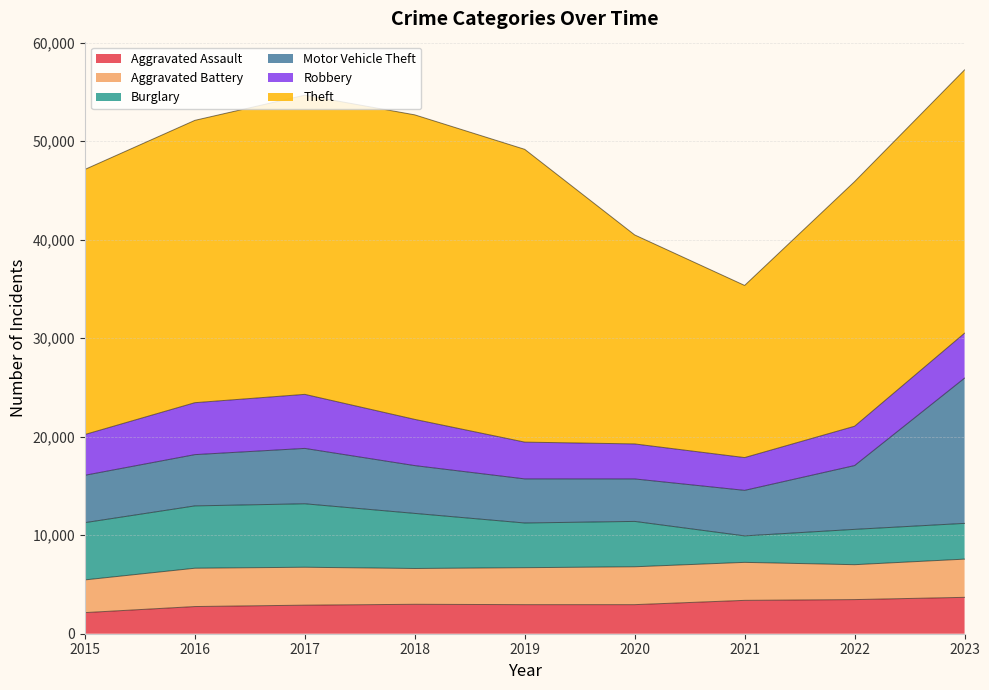

What is the highest value of the Theft series?

30915